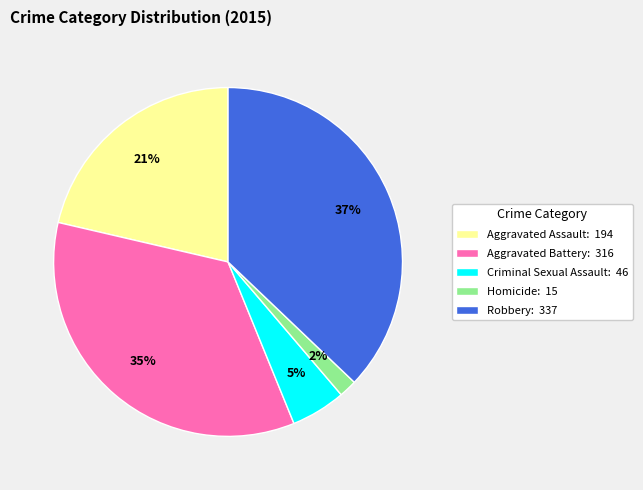

How many slices are in this pie chart?

5